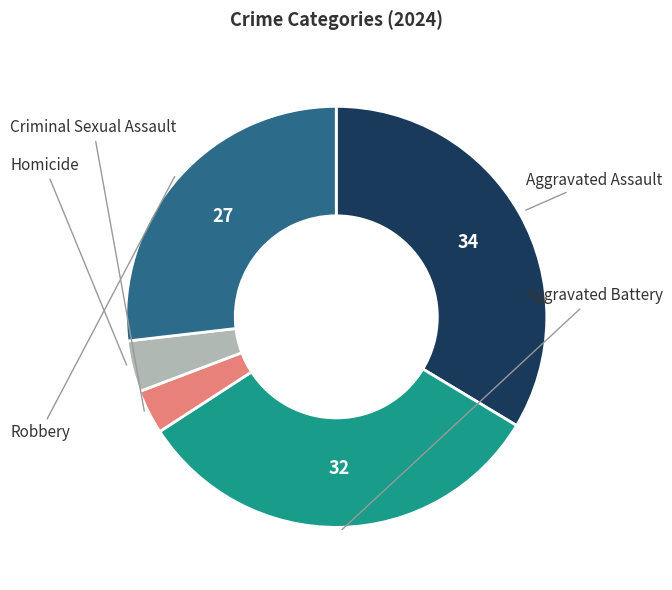

Is there any slice that represents more than half of the pie?

No